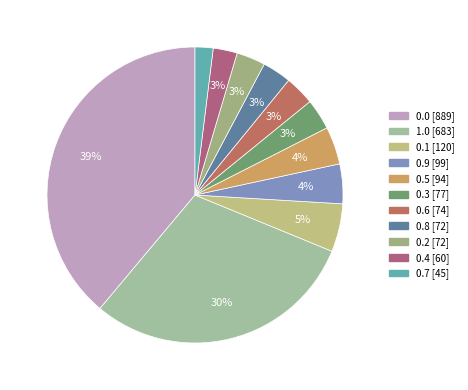

How many slices are in this pie chart?

11